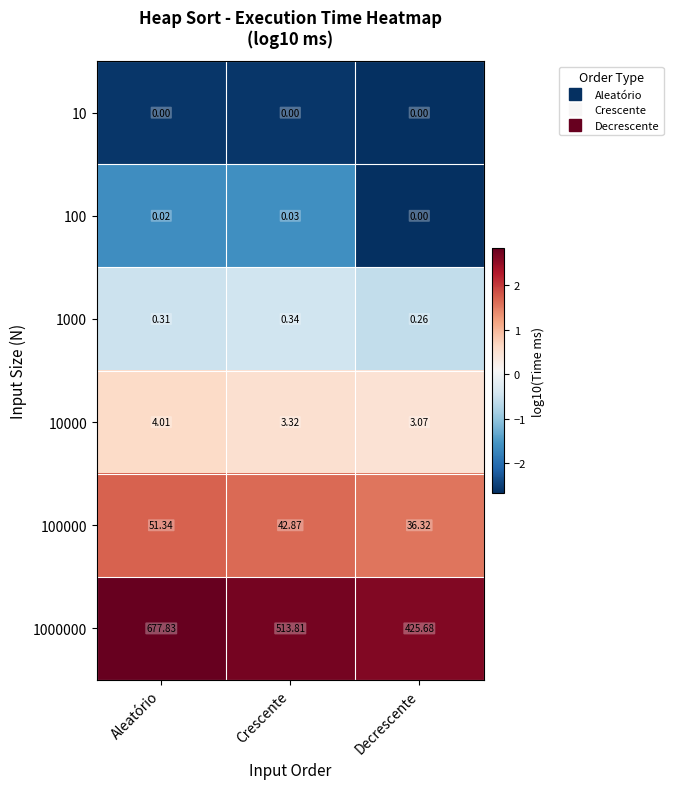

Which label corresponds to the largest value in the chart?

Aleatório